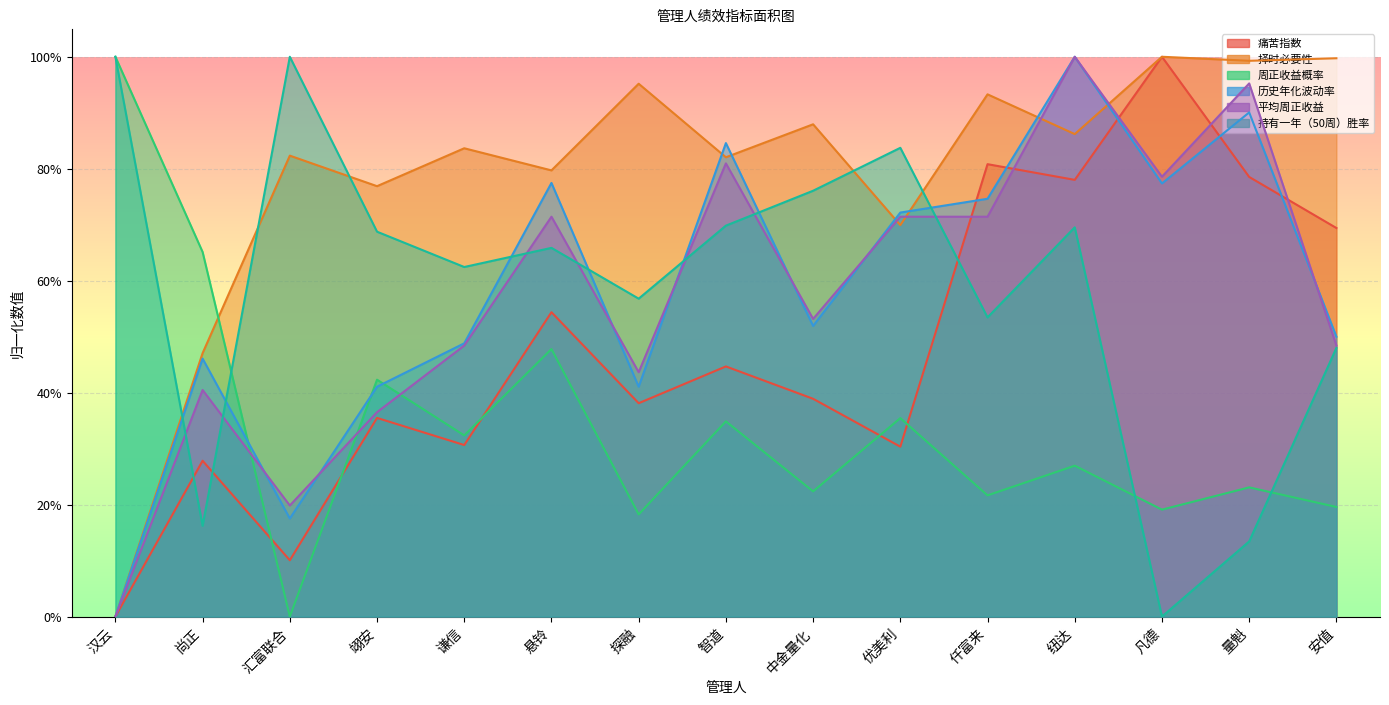

Is it true that 择时必要性 equals 1.3 at 纽达?

False